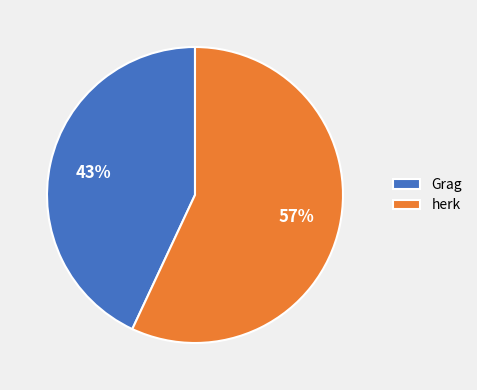

Which category has the biggest portion of the pie?

herk